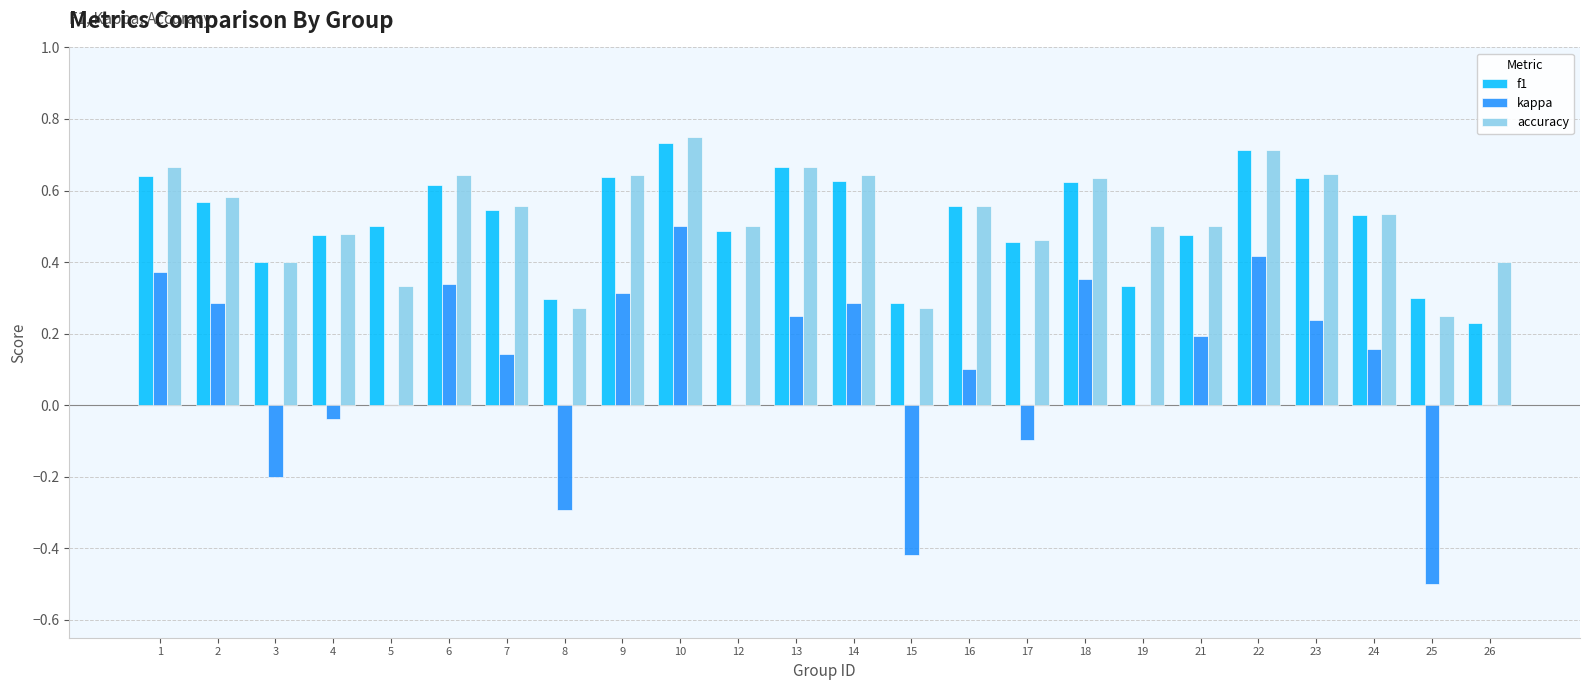

Which series changed the most between 17 and 21?

kappa